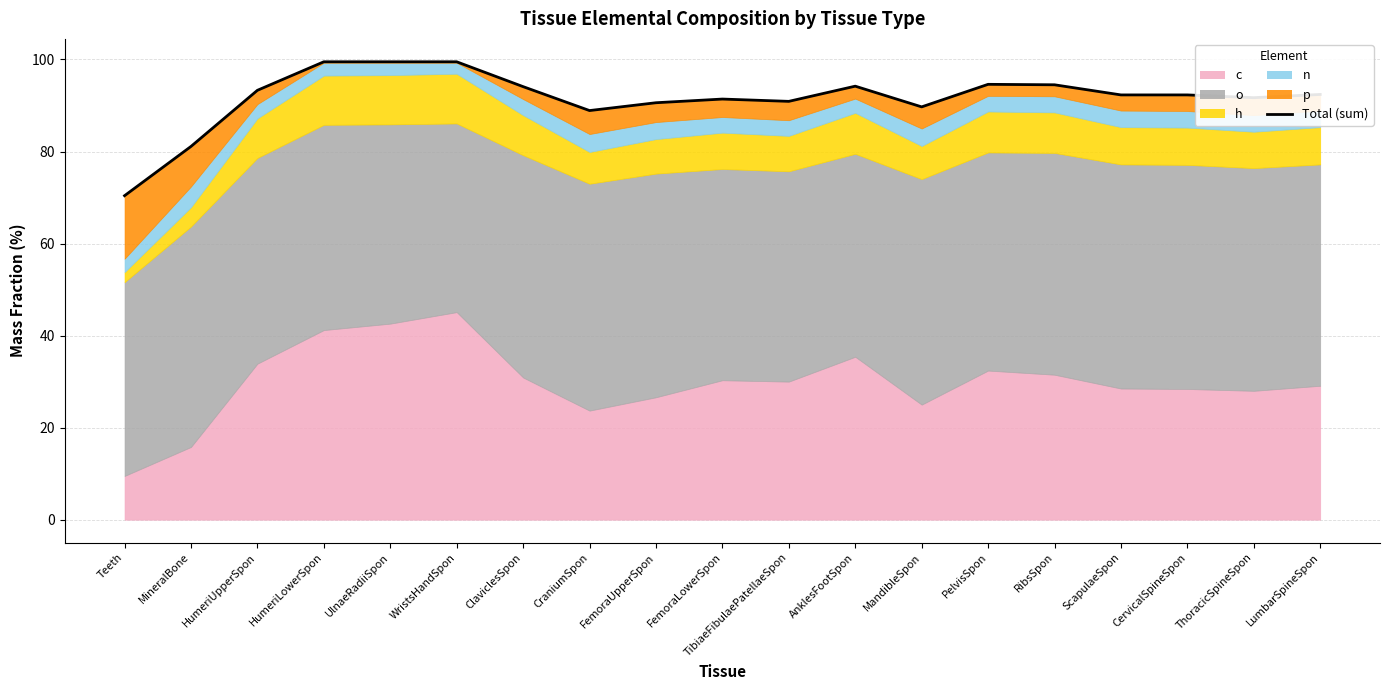

Where is the first local minimum?

CraniumSpon